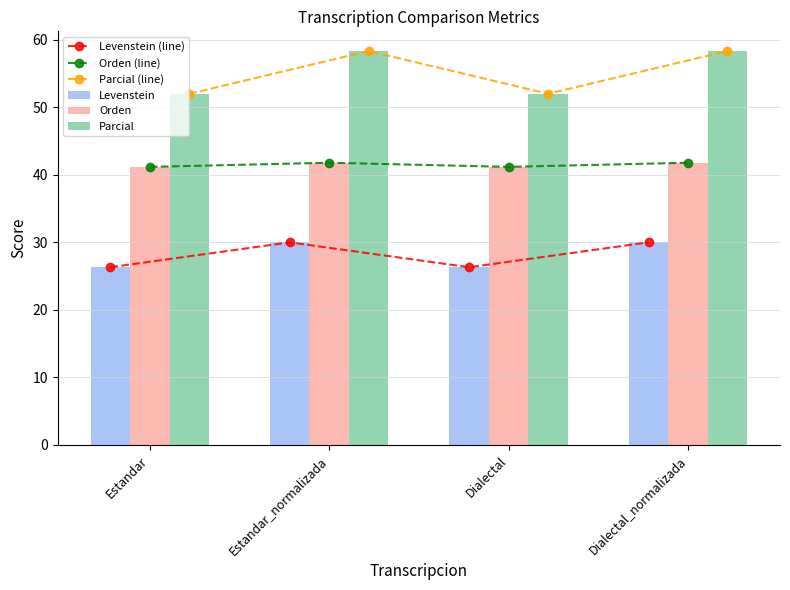

What is the label of the 2nd bar from the right?

Dialectal